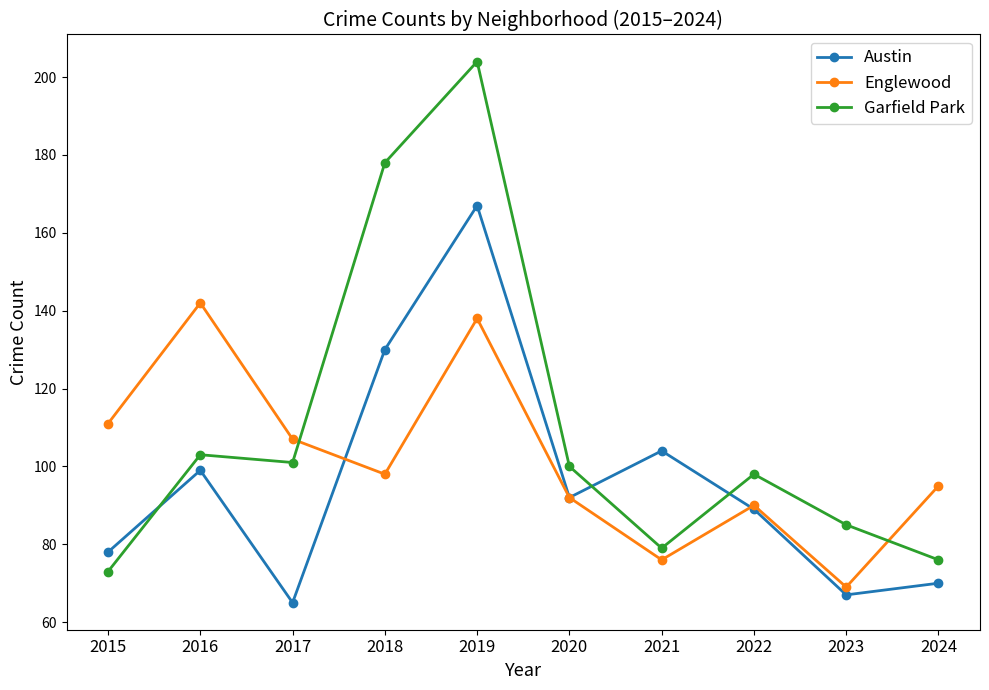

What is the spread (max minus min) of values at 2016?

43